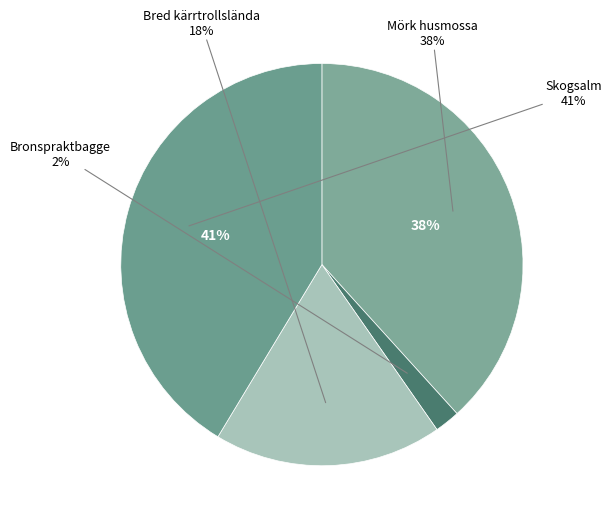

Rank the categories by value from highest to lowest.

Skogsalm, Mörk husmossa, Bred kärrtrollslända, Bronspraktbagge